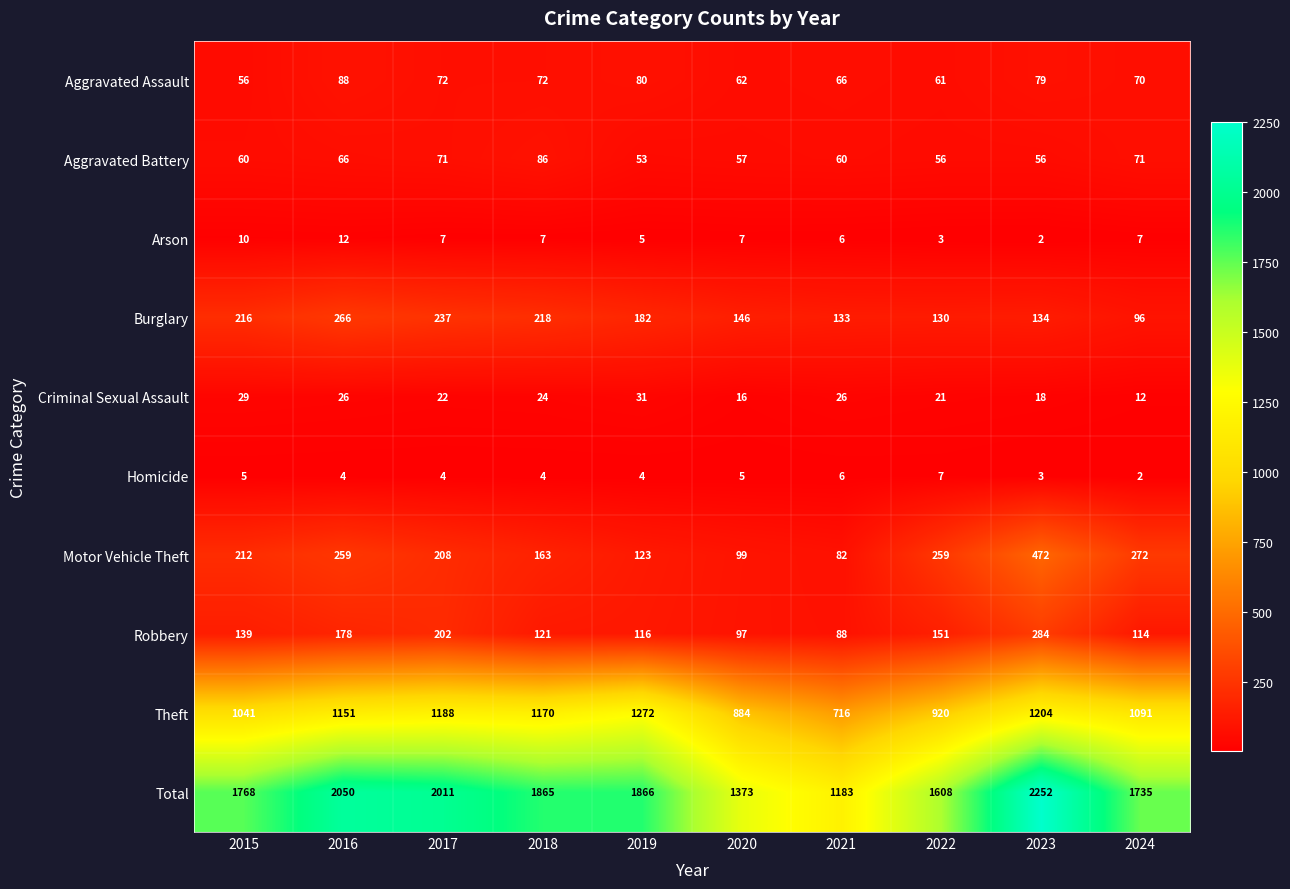

Is it true that Aggravated Battery equals 88 at 2019?

False